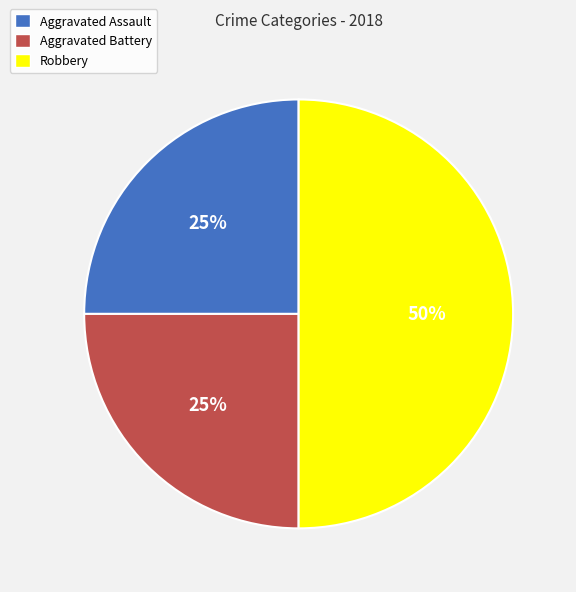

Count the number of slices in the pie.

3